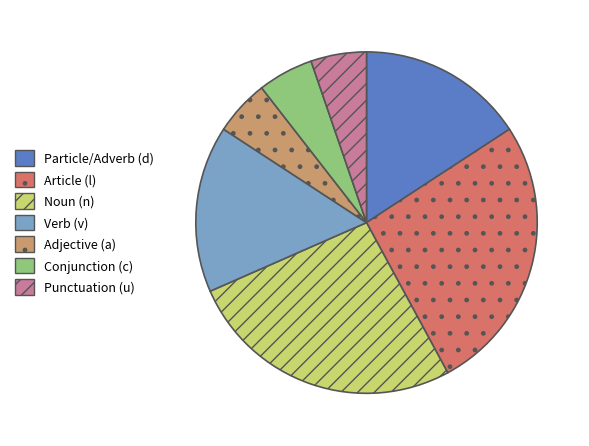

Between Particle/Adverb (d) and Punctuation (u), which is larger?

Particle/Adverb (d)